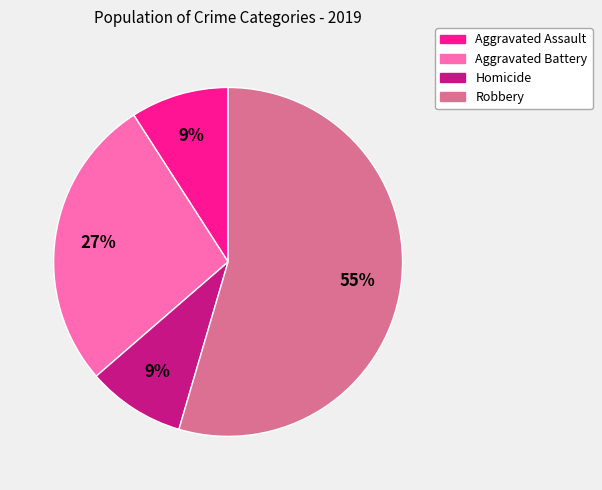

Is there a majority slice in this chart?

Yes